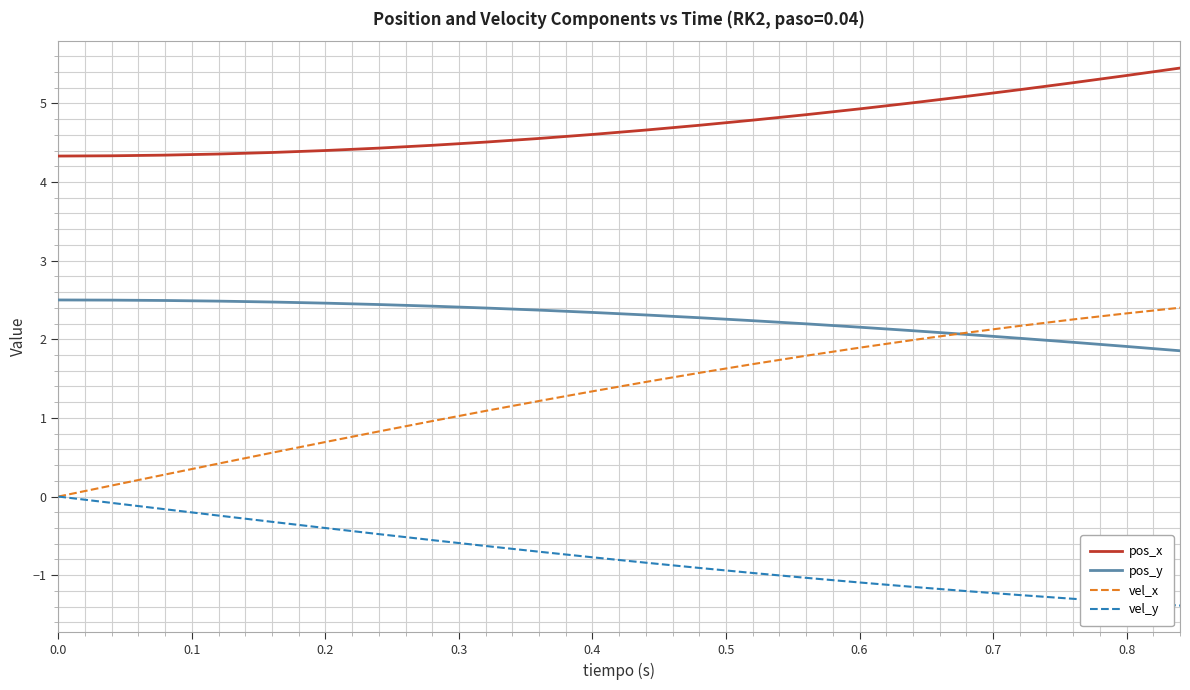

Which series has the largest range (max minus min)?

vel_x